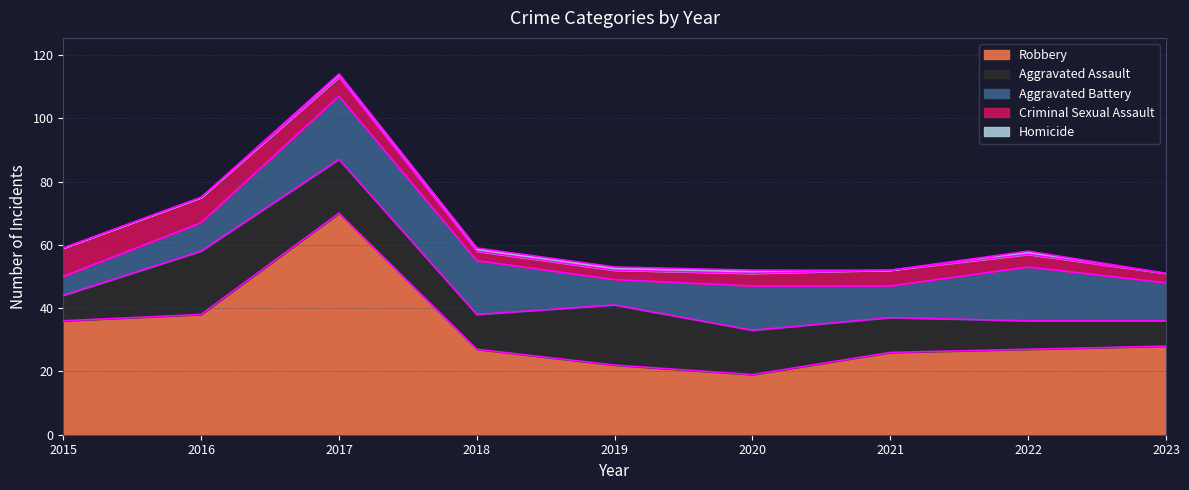

The Criminal Sexual Assault series shows 13 at 2015. True or false?

False